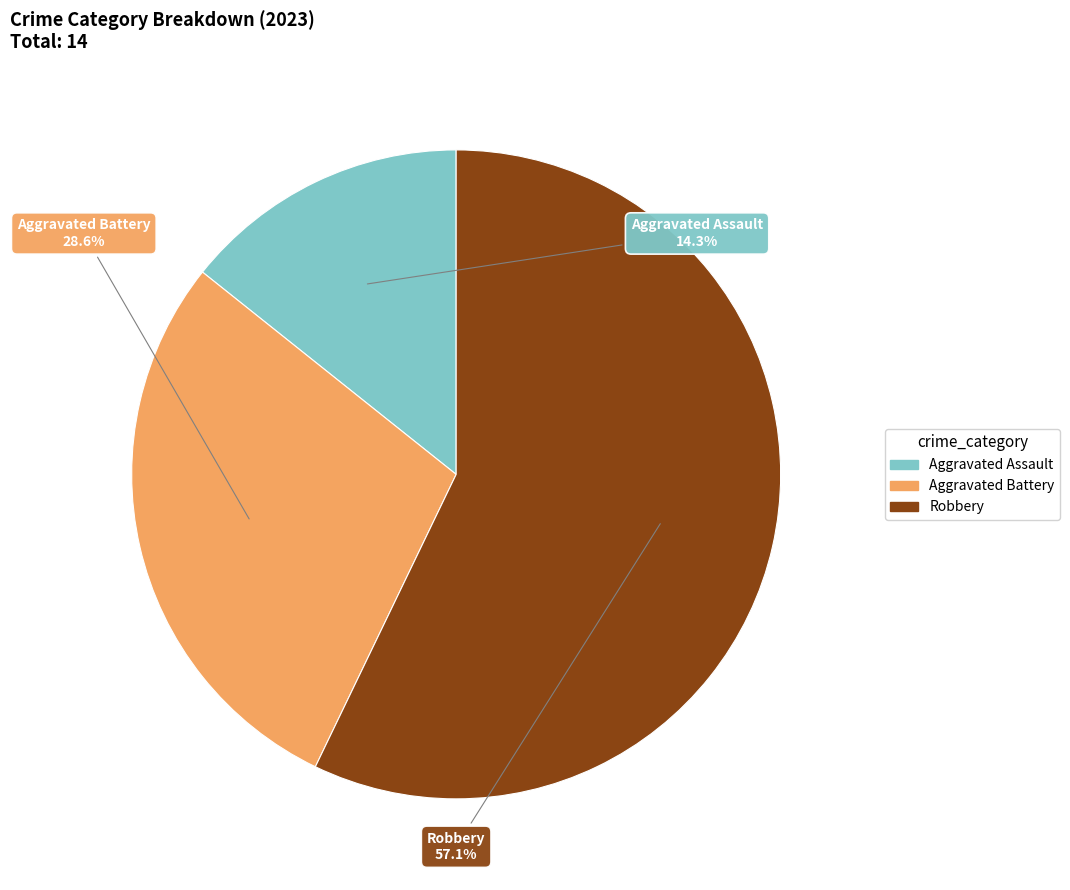

How many segments does this pie chart have?

3